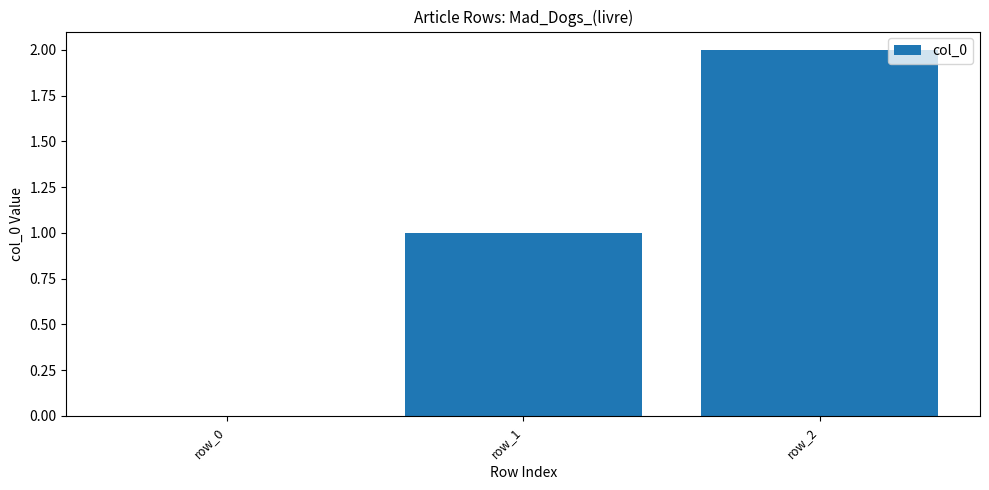

What is the average value?

1